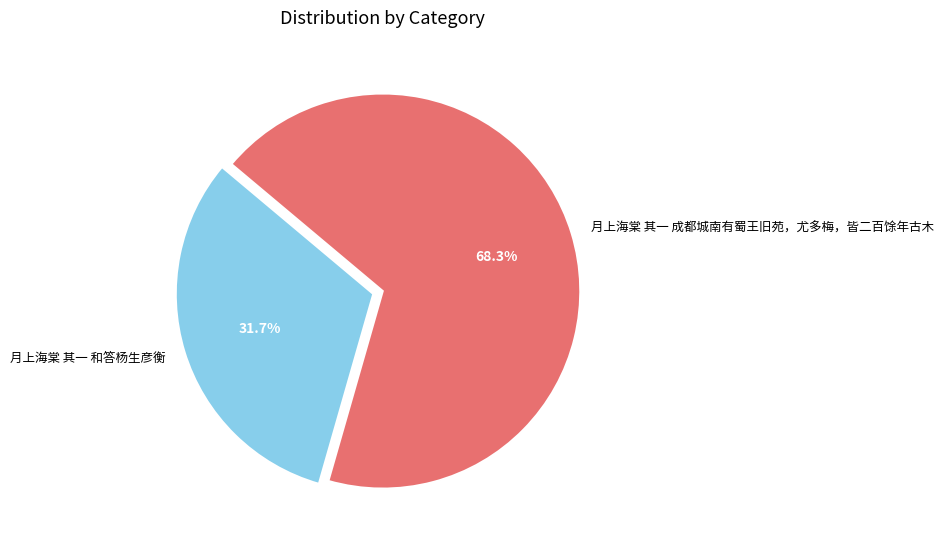

Between 月上海棠 其一 和答杨生彦衡 and 月上海棠 其一 成都城南有蜀王旧苑，尤多梅，皆二百馀年古木, which is larger?

月上海棠 其一 成都城南有蜀王旧苑，尤多梅，皆二百馀年古木